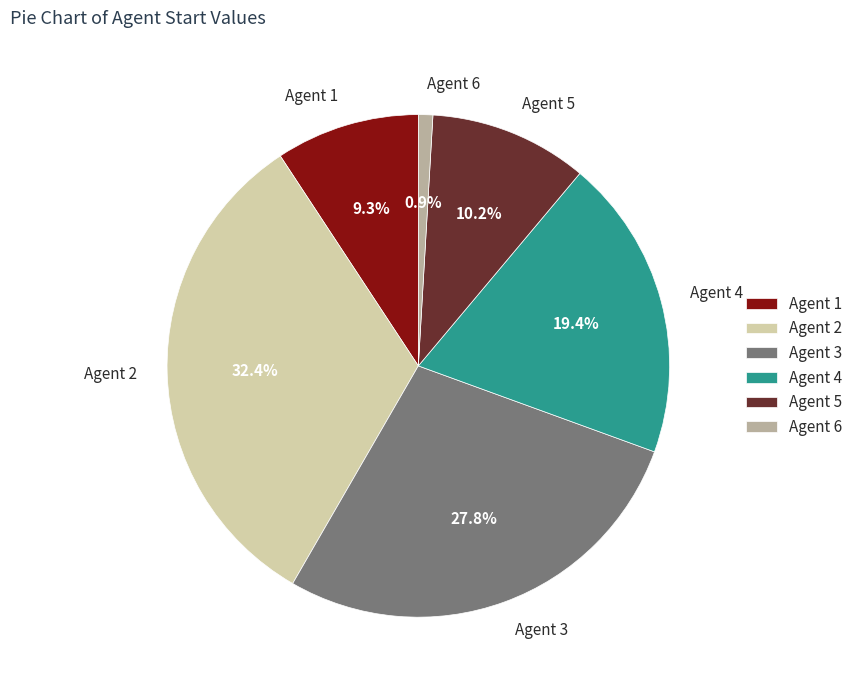

Is there a majority slice in this chart?

No